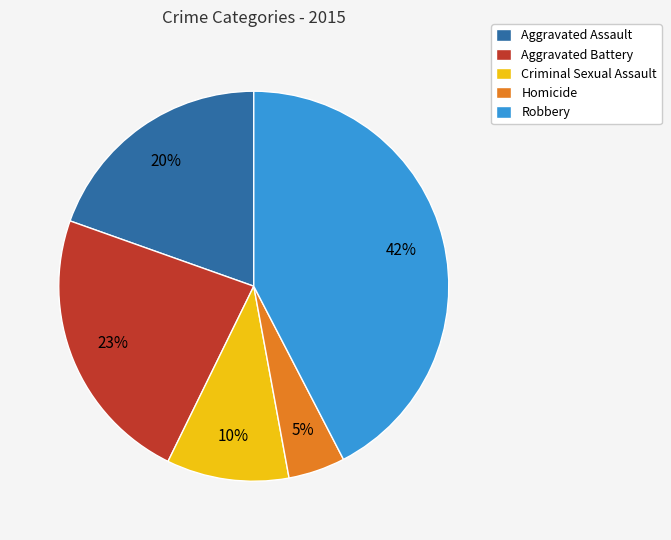

Count the number of slices in the pie.

5